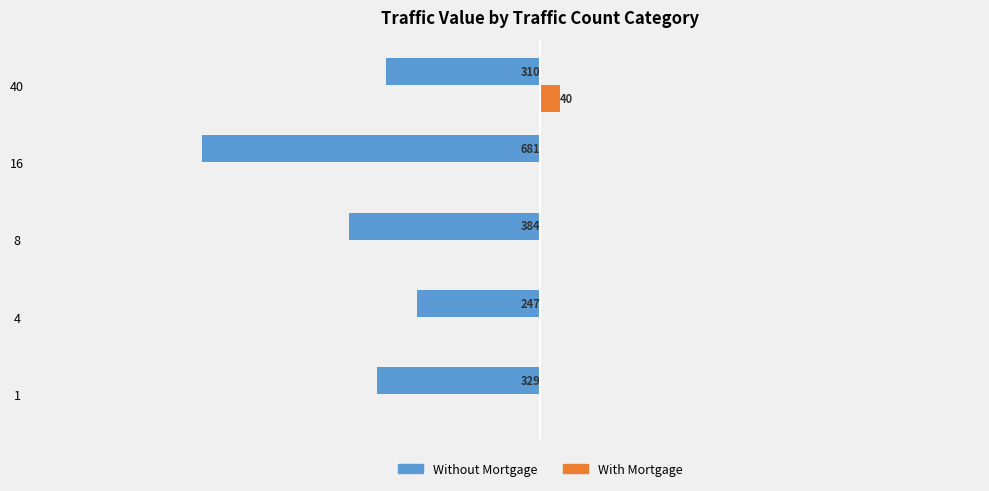

What are all the series names shown in the legend?

Without Mortgage, With Mortgage